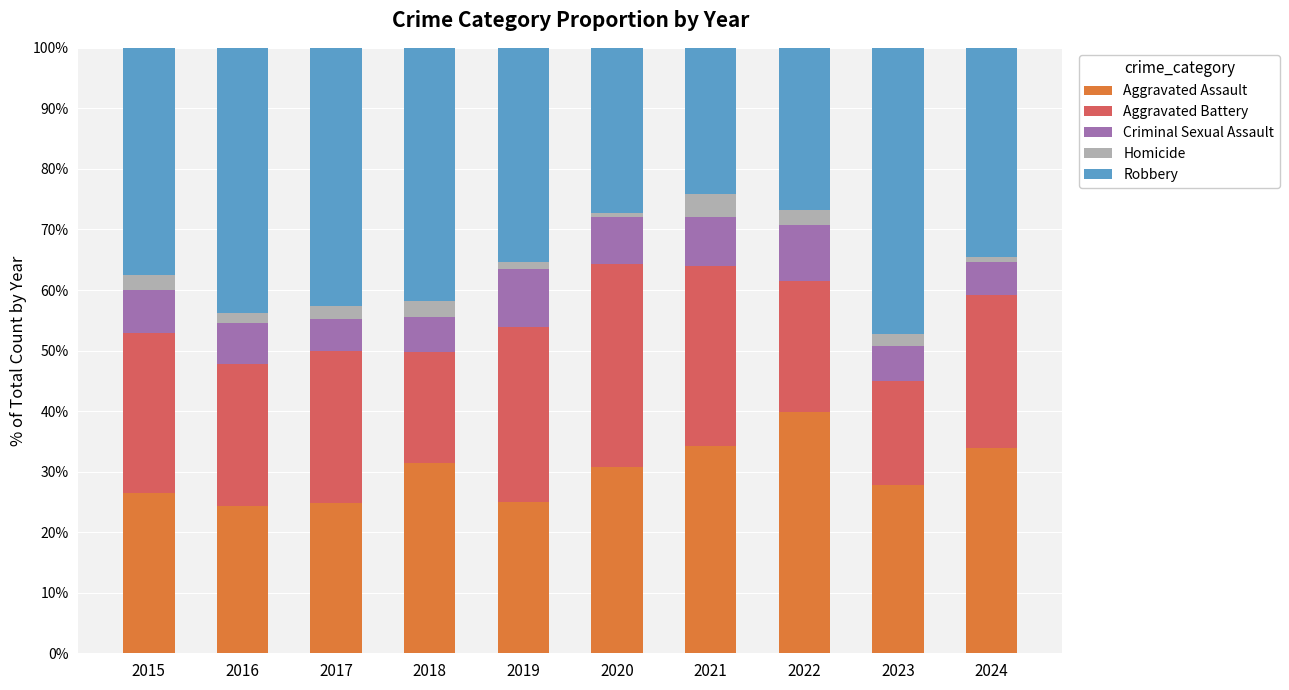

Which category has the highest value in the Aggravated Assault series?

2022